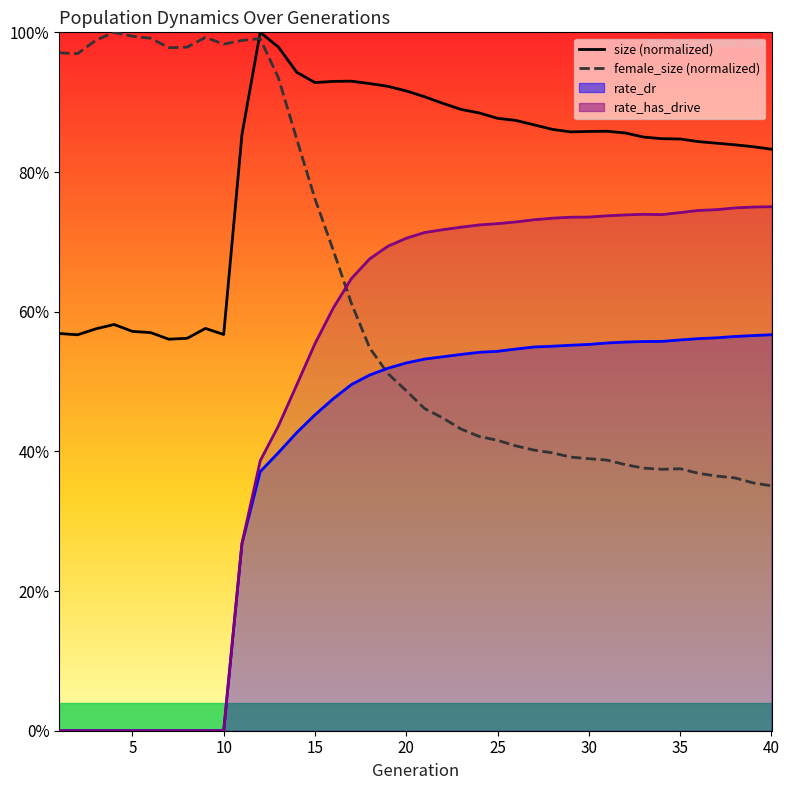

Is this an area chart (filled region under the line)?

No